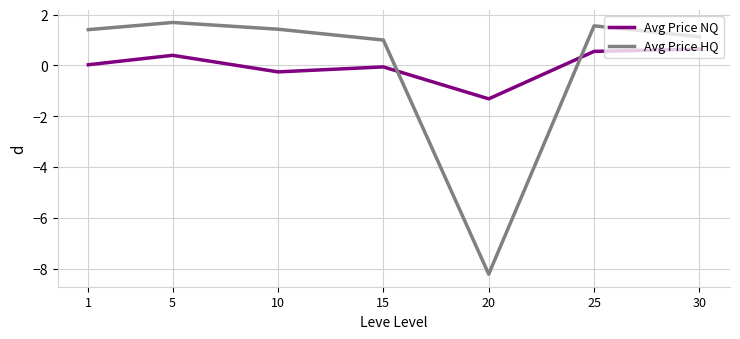

True or false: Avg Price HQ and Avg Price NQ cross at least once.

True